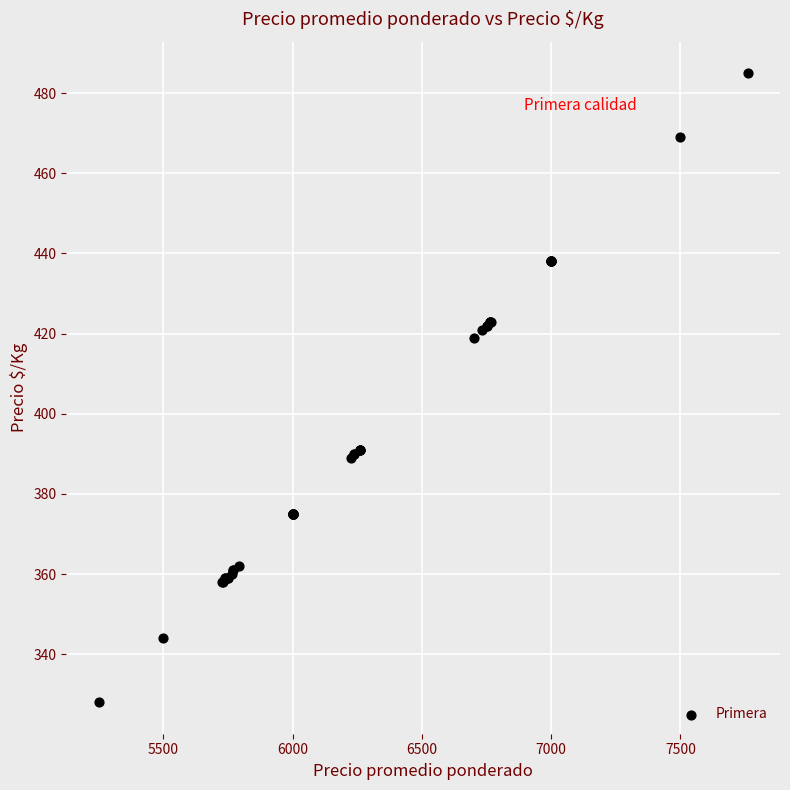

What Y value in the scatter plot is closest to 406?

419